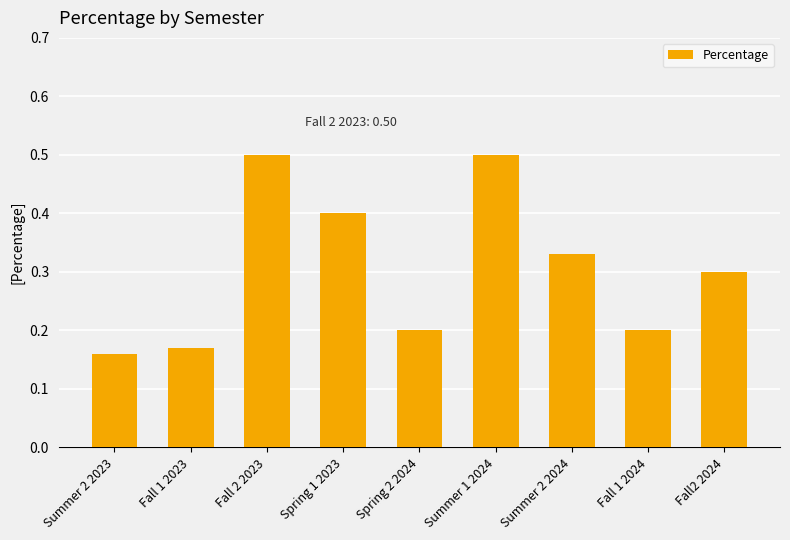

Where is the data nearest to the value 0?

Summer 2 2023